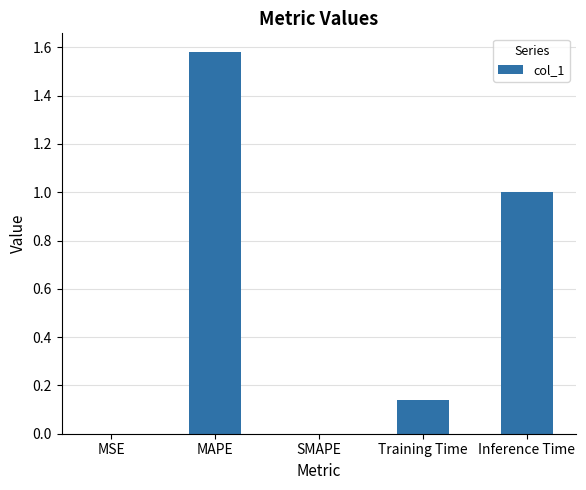

What is the sum of all values?

2.7